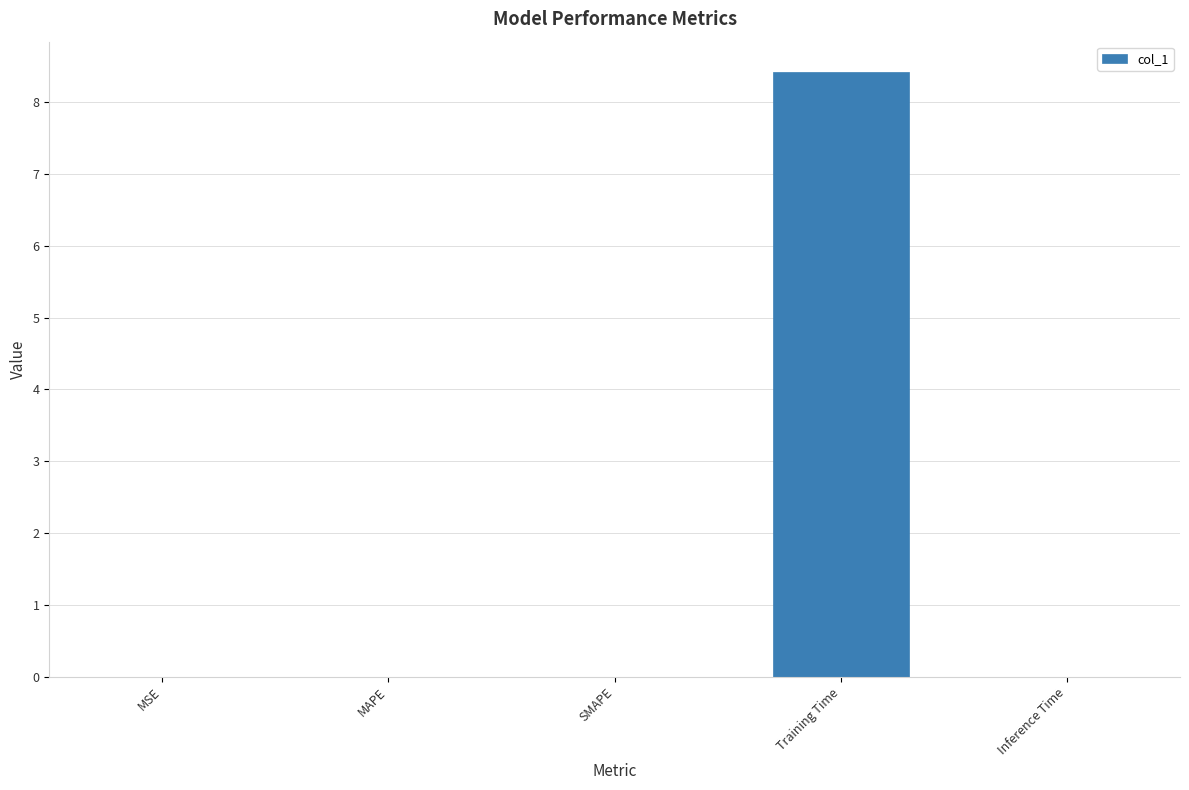

True or false: the data shows 0.0 at MSE.

True